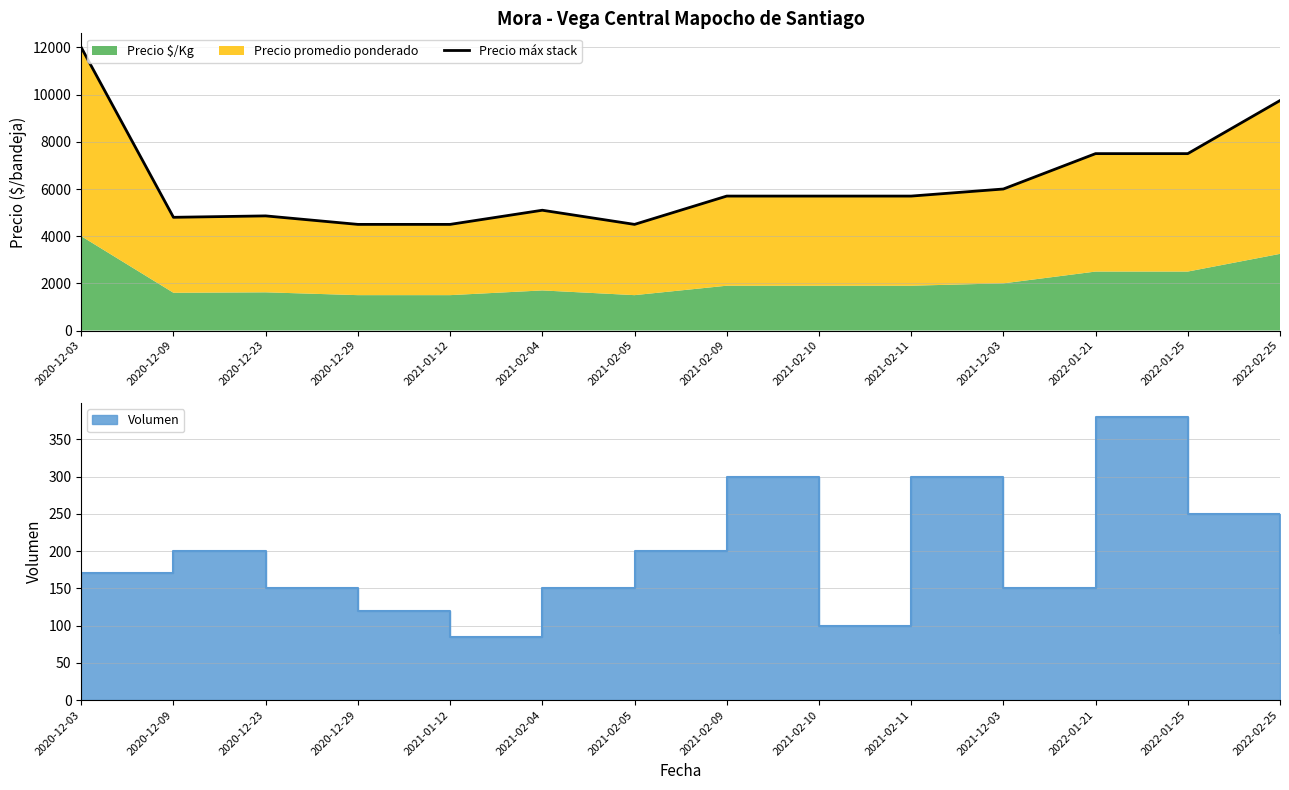

What is the difference between the maximum and minimum values?

7500